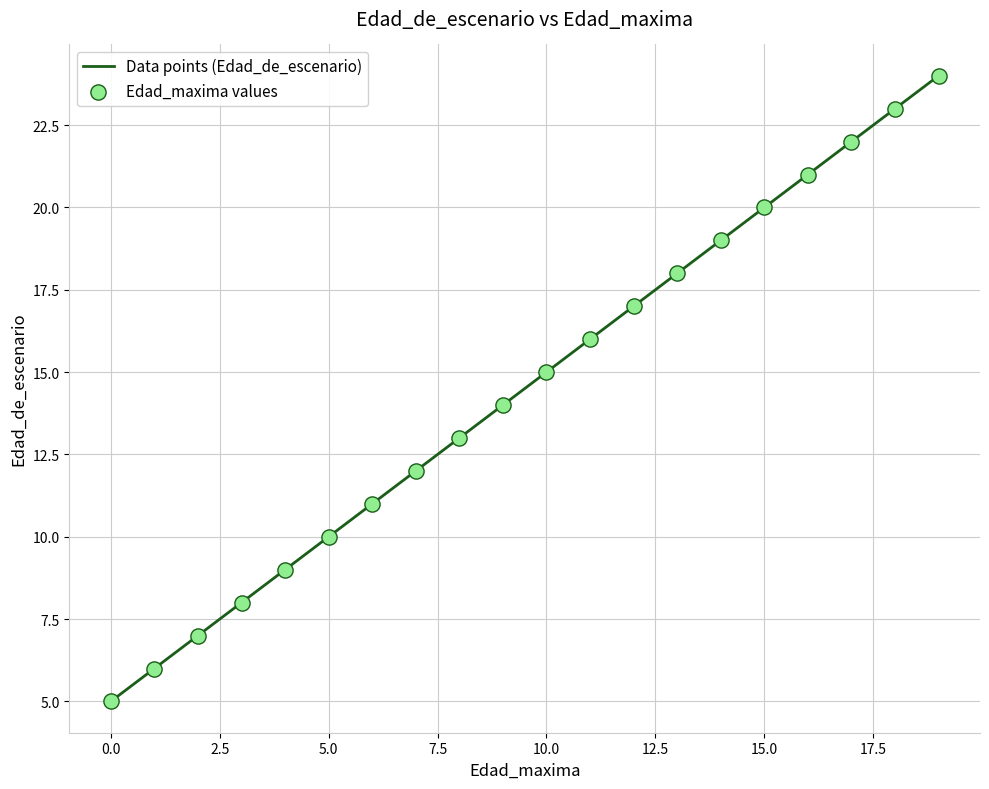

What is the minimum value shown in the chart?

5